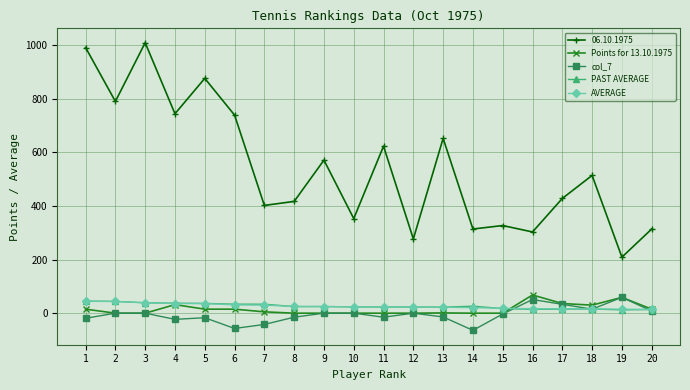

Which series has the widest spread of values?

06.10.1975